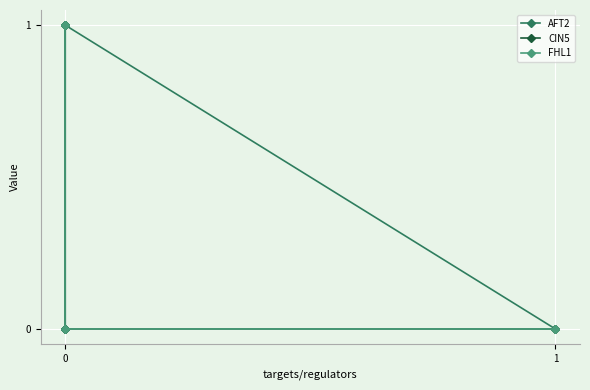

Reading right to left, list all the values displayed in this chart.

AFT2: 0	0	1	0
CIN5: 1	1	0	0
FHL1: 1	1	0	0